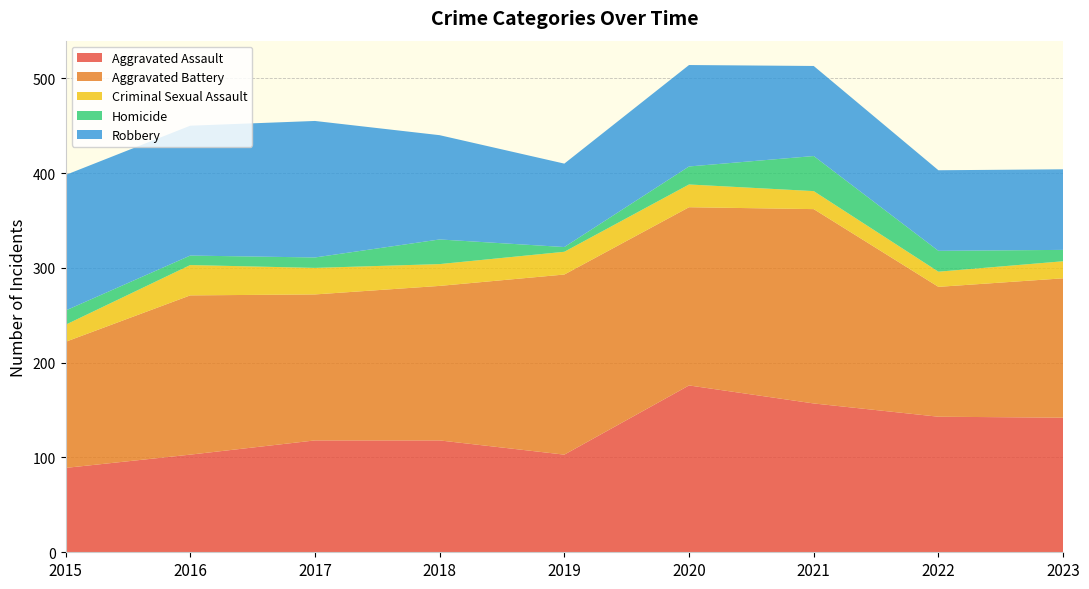

True or false: Homicide has a value of 37 at 2021.

True